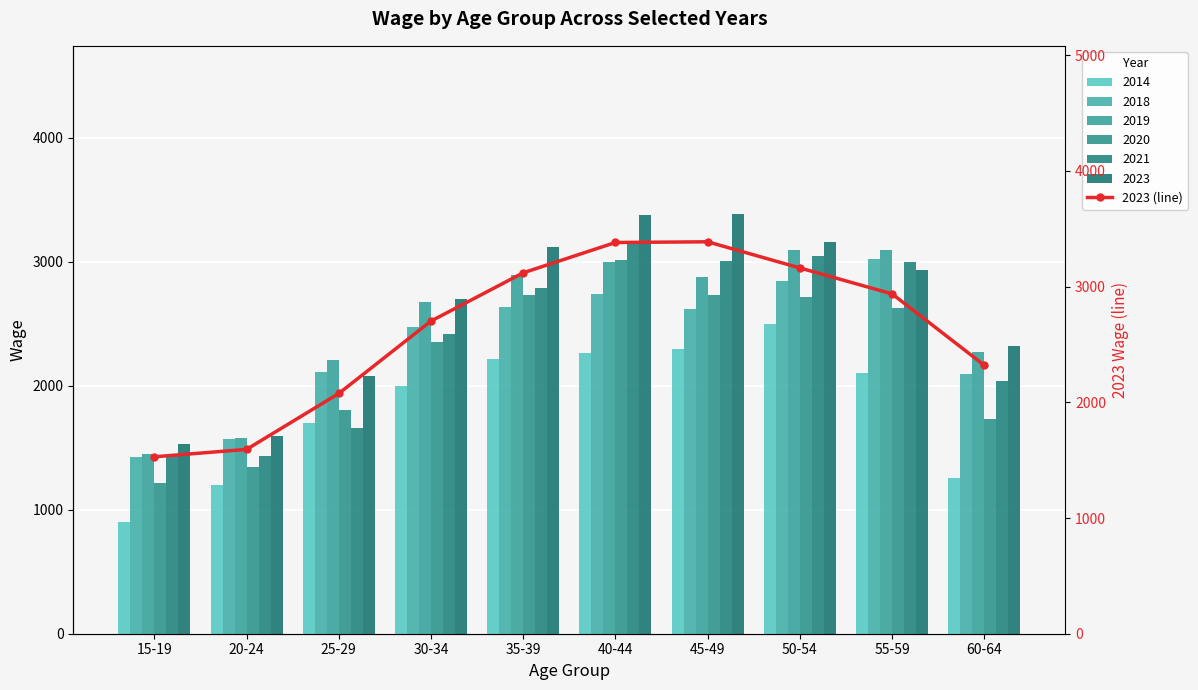

Reading left to right, list all the values displayed in this chart.

15-19=1529	20-24=1593	25-29=2076	30-34=2702	35-39=3119	40-44=3381	45-49=3387	50-54=3161	55-59=2937	60-64=2320